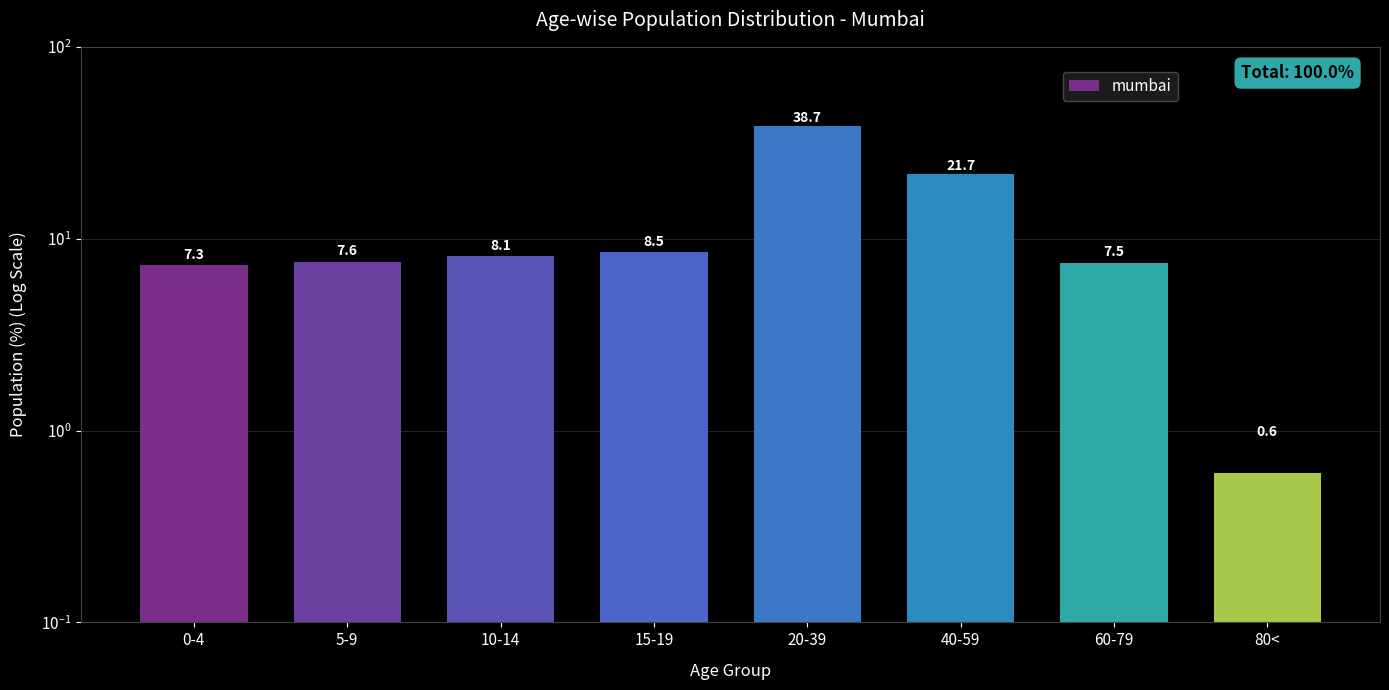

What is the label of the 6th bar from the left?

40-59